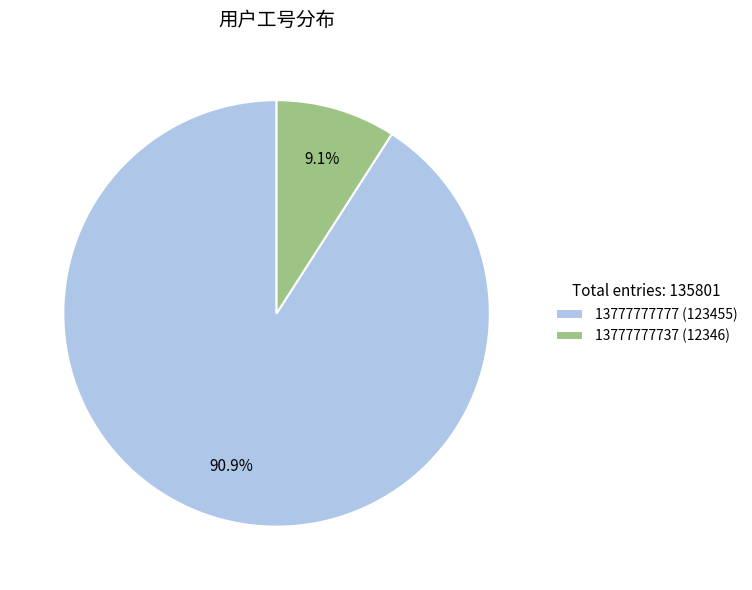

The 13777777777 slice represents 91% of the pie. True or false?

True